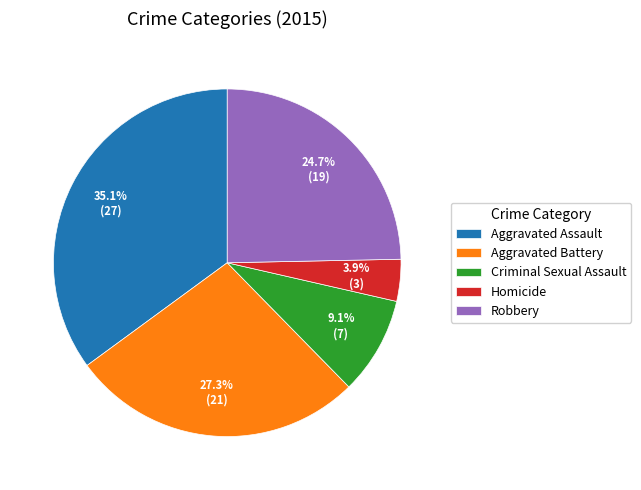

Approximately how many times larger is the value at Aggravated Battery compared to Homicide?

7.0